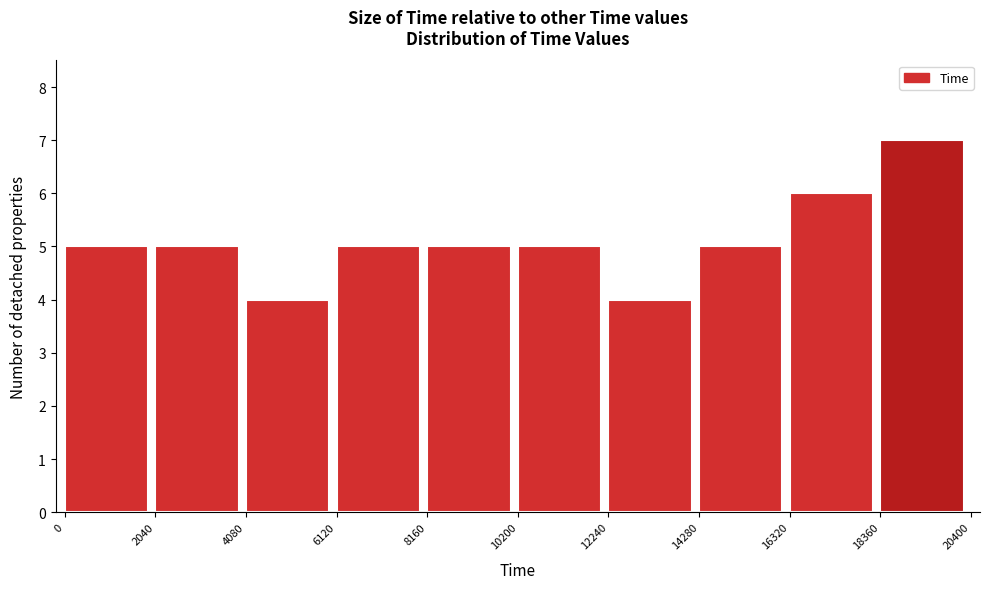

Reading left to right, list every bar in this chart as the range it spans on the x-axis followed by its height. The values are not printed on the chart, so give them approximately, as read against the axis.

0 to 2040: 5
2040 to 4080: 5
4080 to 6120: 4
6120 to 8160: 5
8160 to 10200: 5
10200 to 12240: 5
12240 to 14280: 4
14280 to 16320: 5
16320 to 18360: 6
18360 to 20400: 7